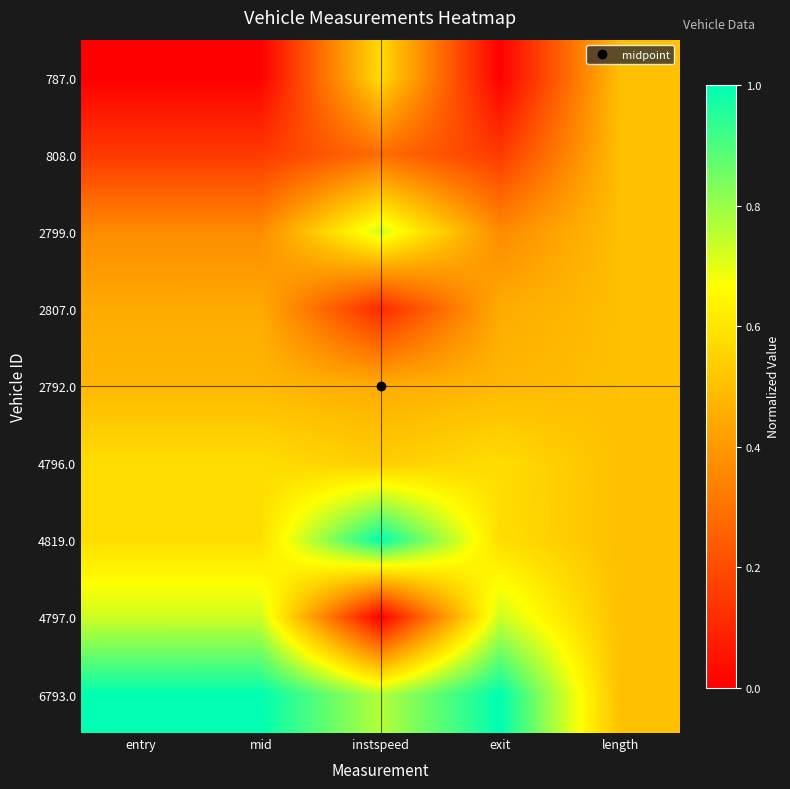

List the series in order of their peak value, highest first.

4819.0, 6793.0, 4797.0, 2799.0, 4796.0, 787.0, 808.0, 2807.0, 2792.0